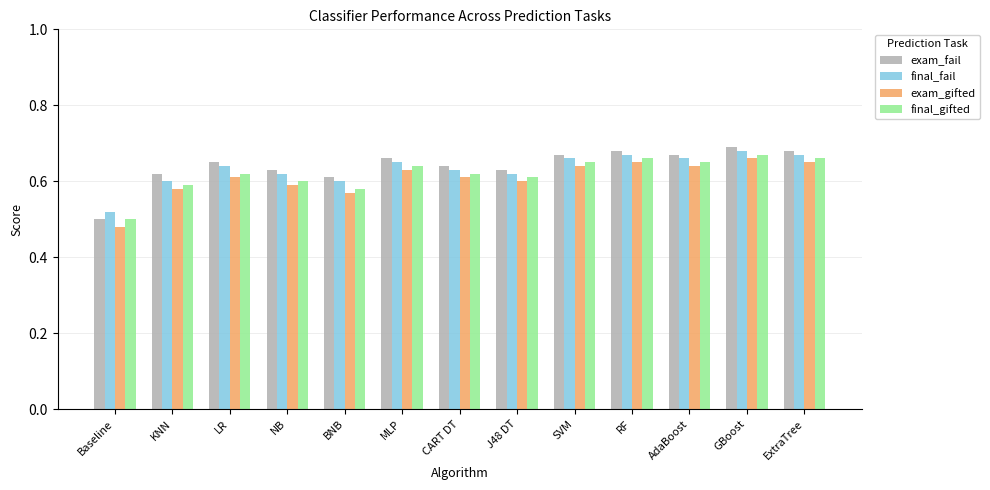

Rank the series at GBoost from highest to lowest value.

exam_fail, final_fail, final_gifted, exam_gifted